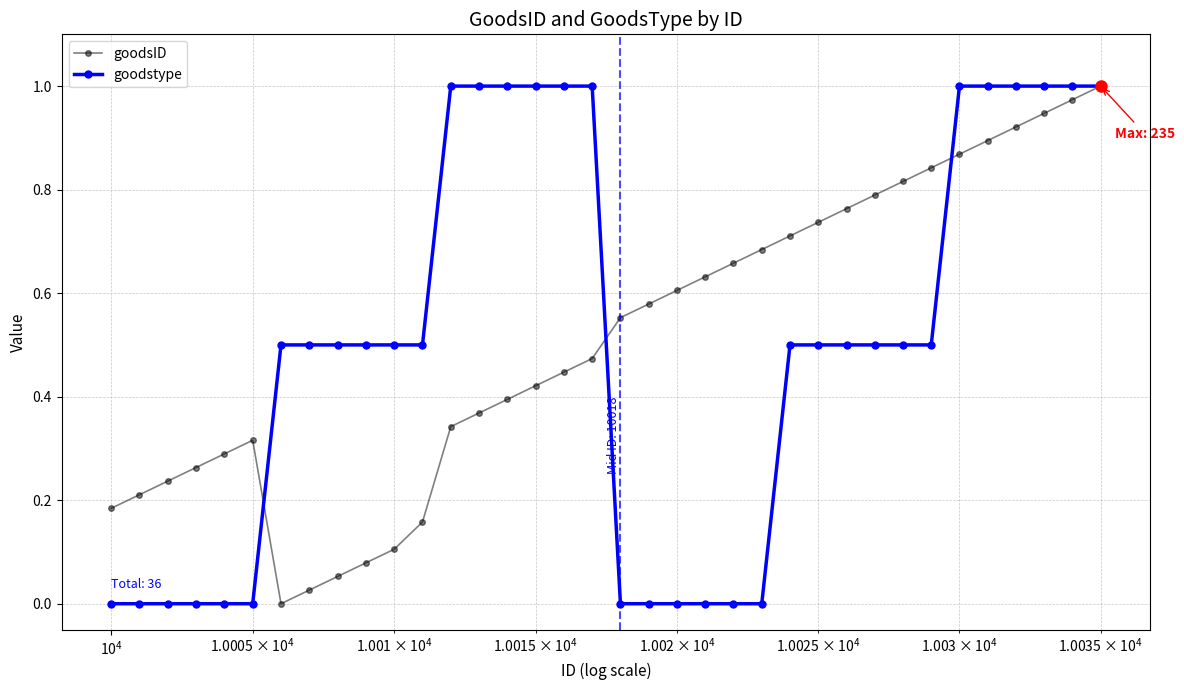

What is the sum of all goodstype values?

18.0